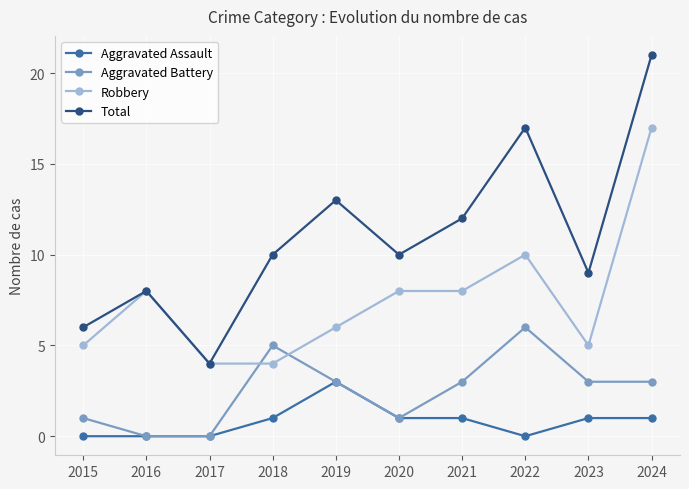

Count the number of categories in the chart.

10